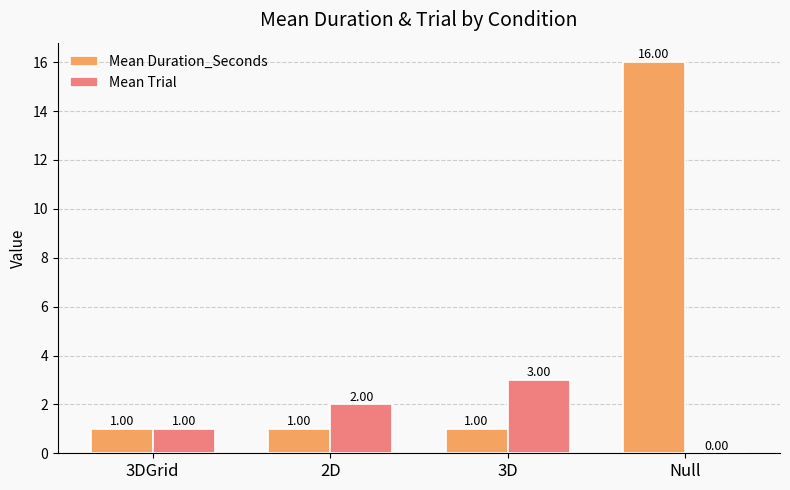

What is the total value across all series at 2D?

3